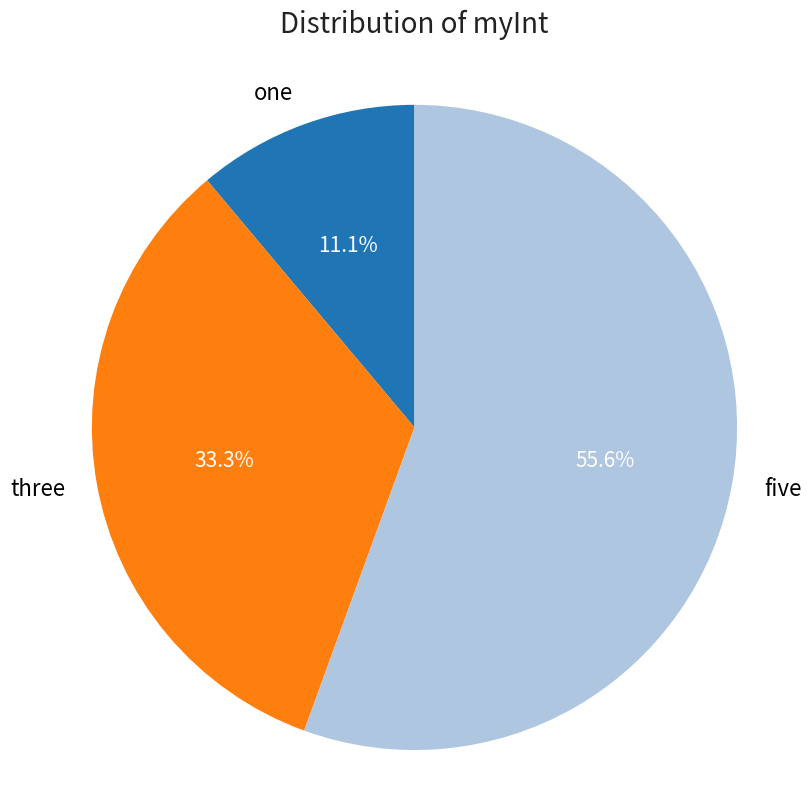

How many slices are in this pie chart?

3